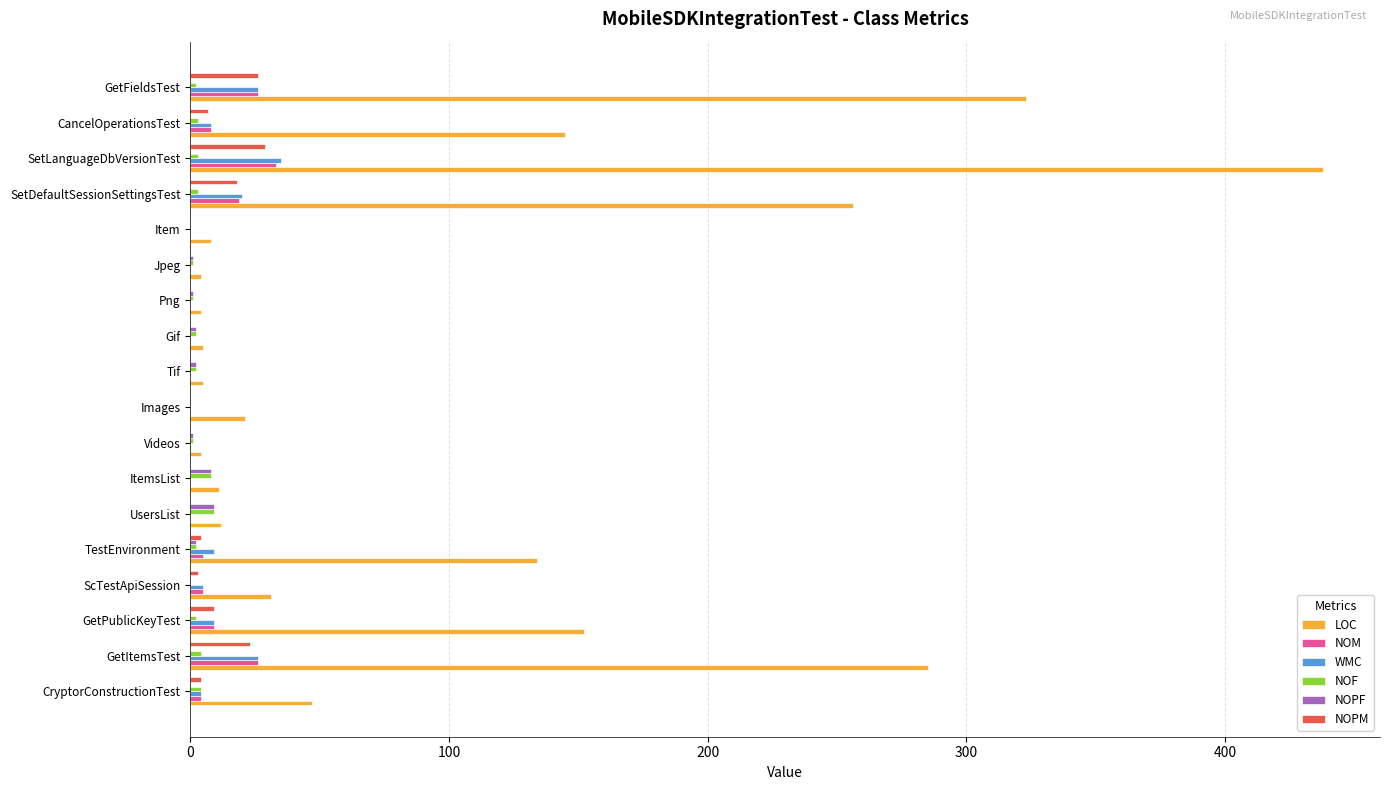

At which category is the sum across all series the highest?

SetLanguageDbVersionTest